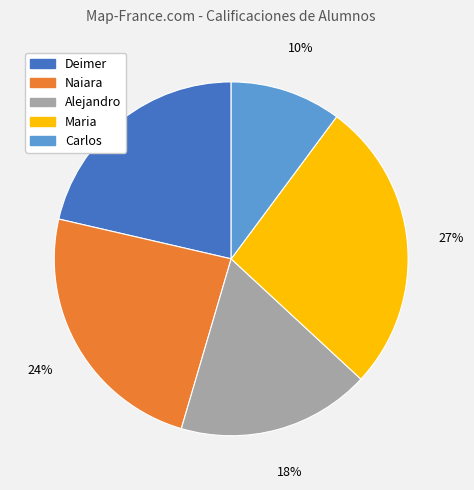

Rank the categories by value from highest to lowest.

Maria, Naiara, Deimer, Alejandro, Carlos